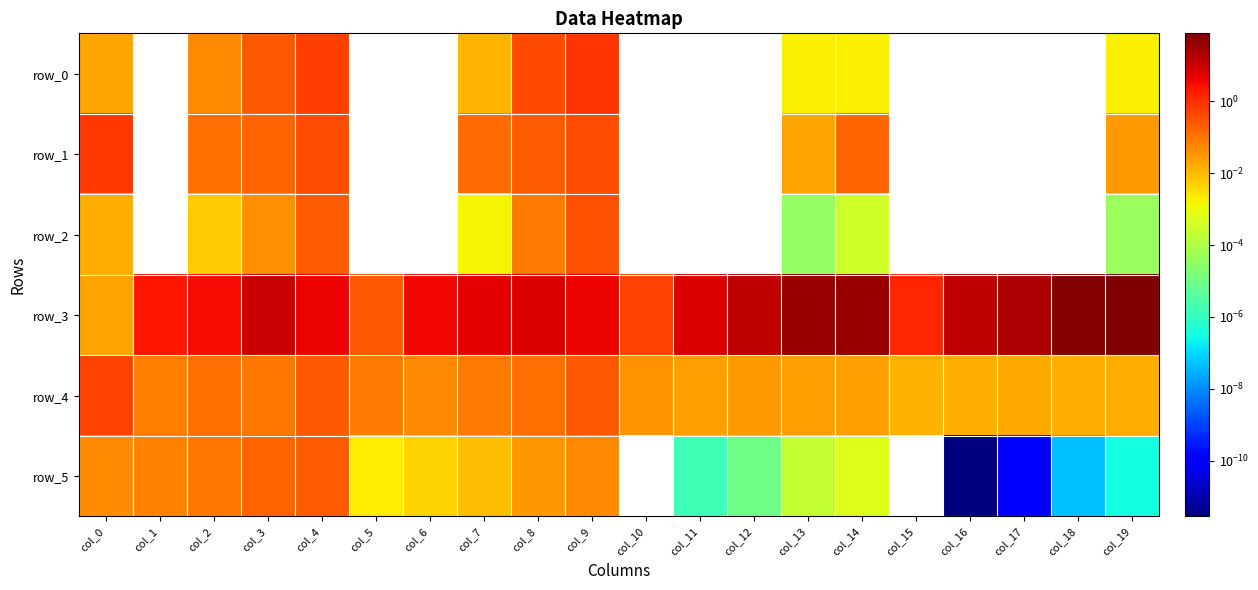

Between col_7 and col_18, which series saw the biggest shift?

row_3